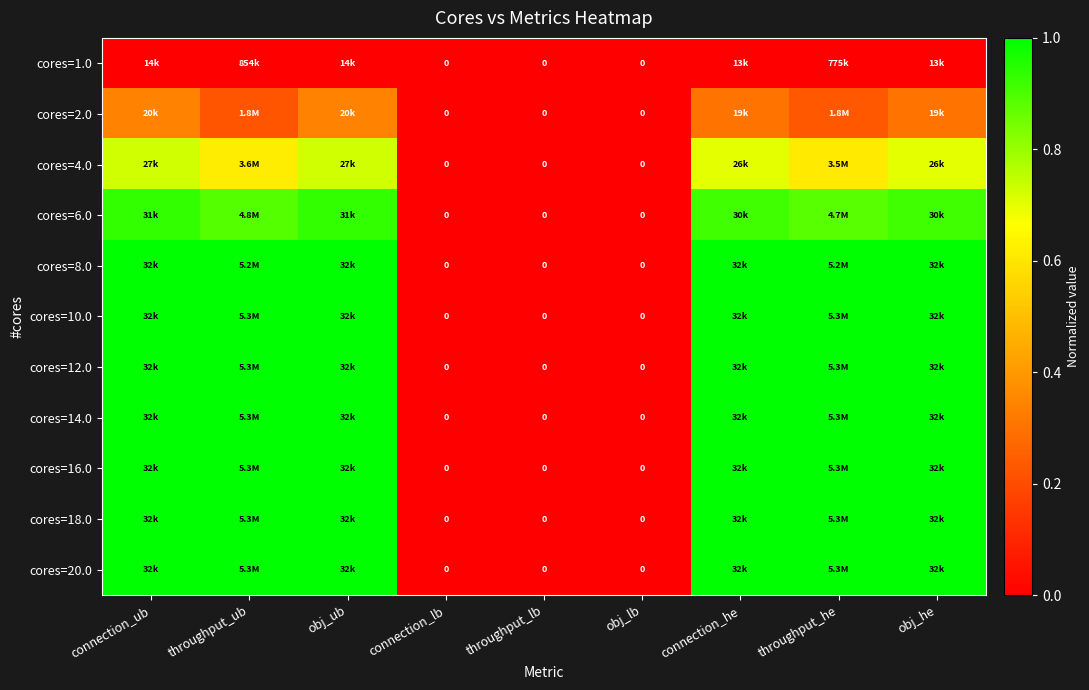

What is the difference between the maximum and minimum values in the cores=12.0 series?

1.0